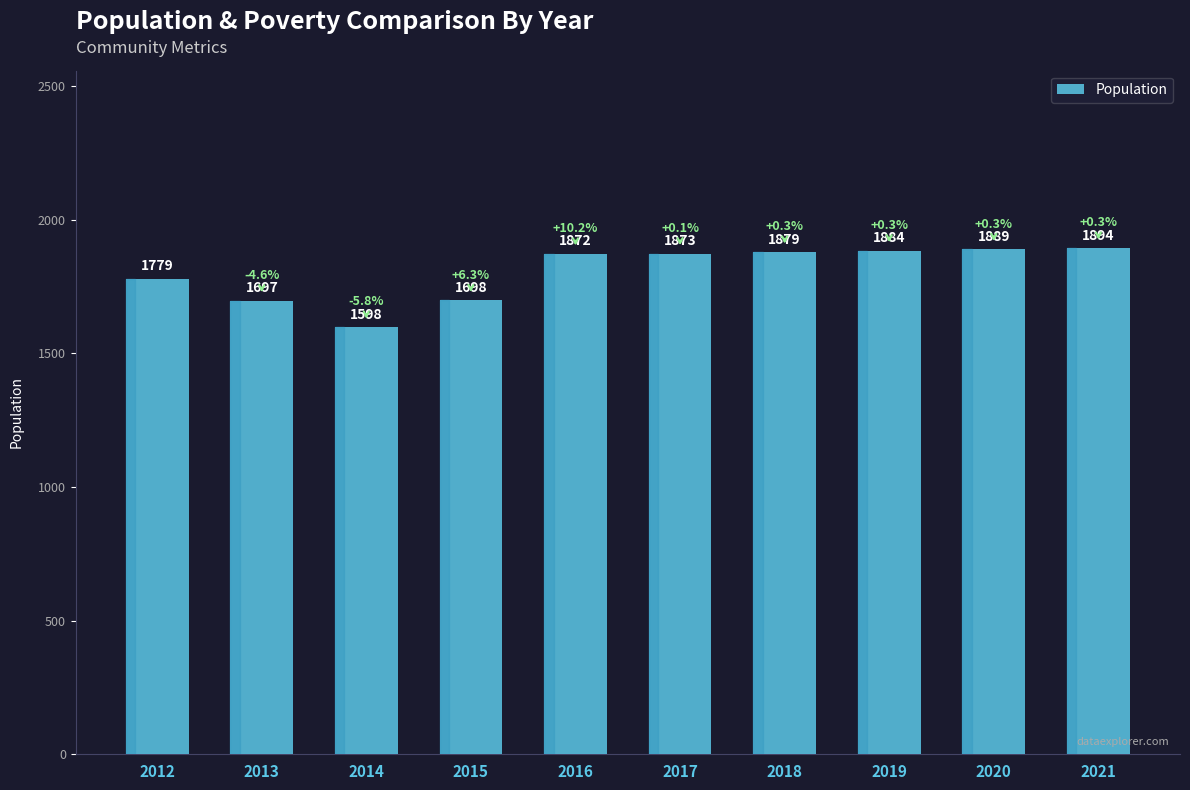

At which category does the chart reach its peak across all series?

2021